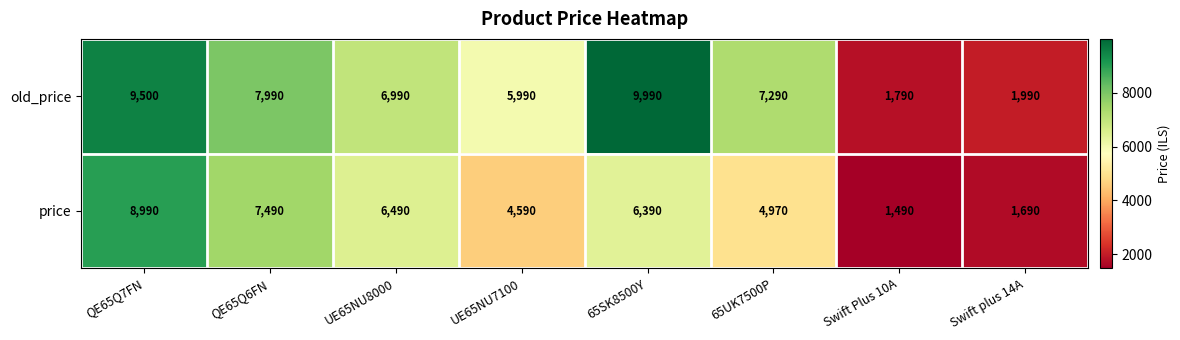

True or false: old_price has a value of 11050 at QE65Q6FN.

False